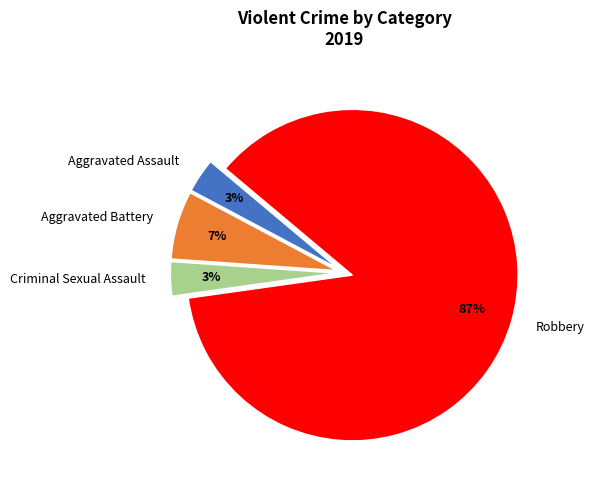

The Aggravated Battery slice represents 7% of the pie. True or false?

True